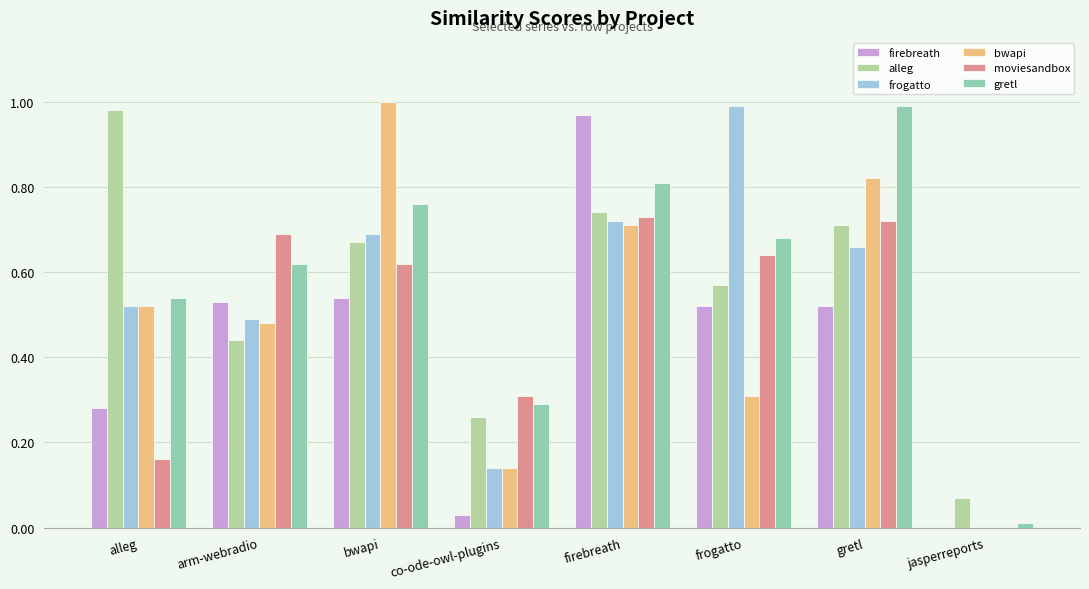

Which series changed the most between bwapi and gretl?

gretl